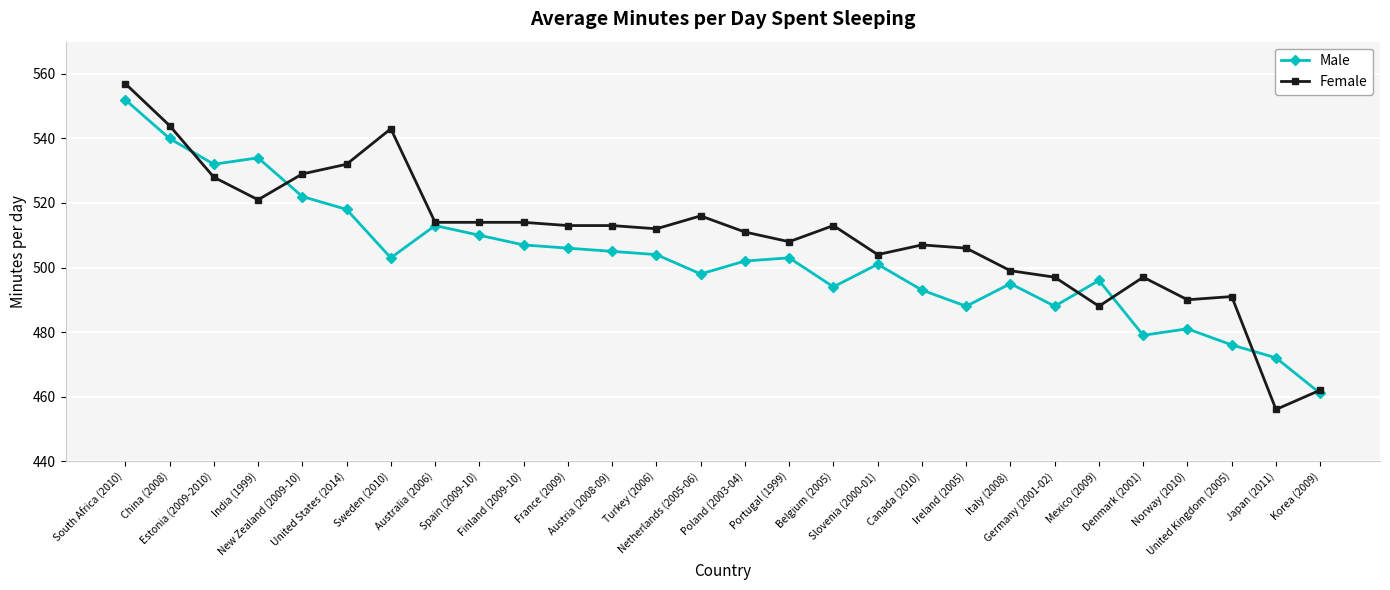

What is the label of the 20th point from the left?

Ireland (2005)